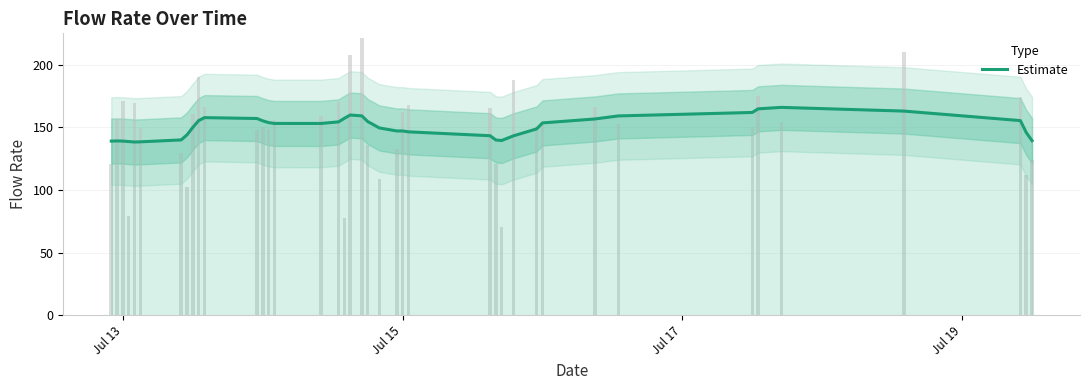

What is the label of the 1st bar from the left?

Jul 13